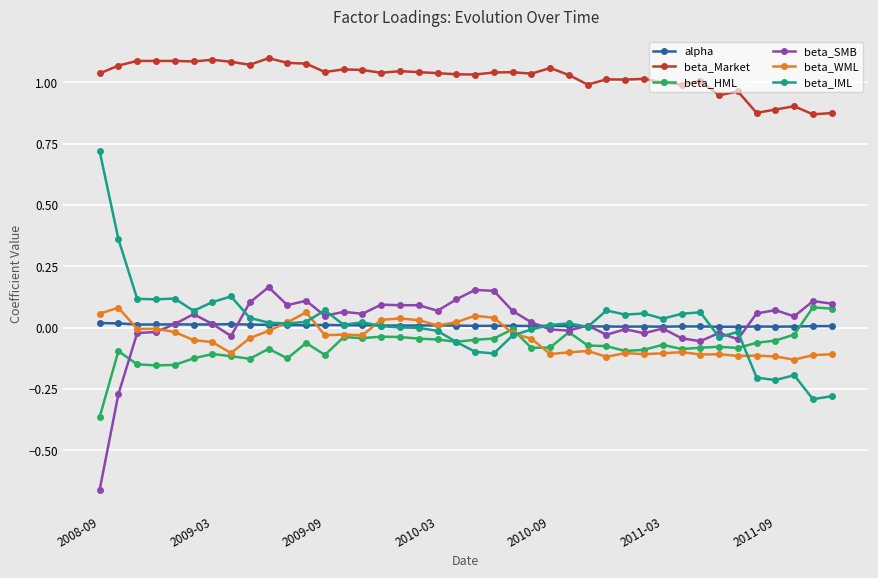

True or false: beta_Market and beta_WML cross at least once.

False